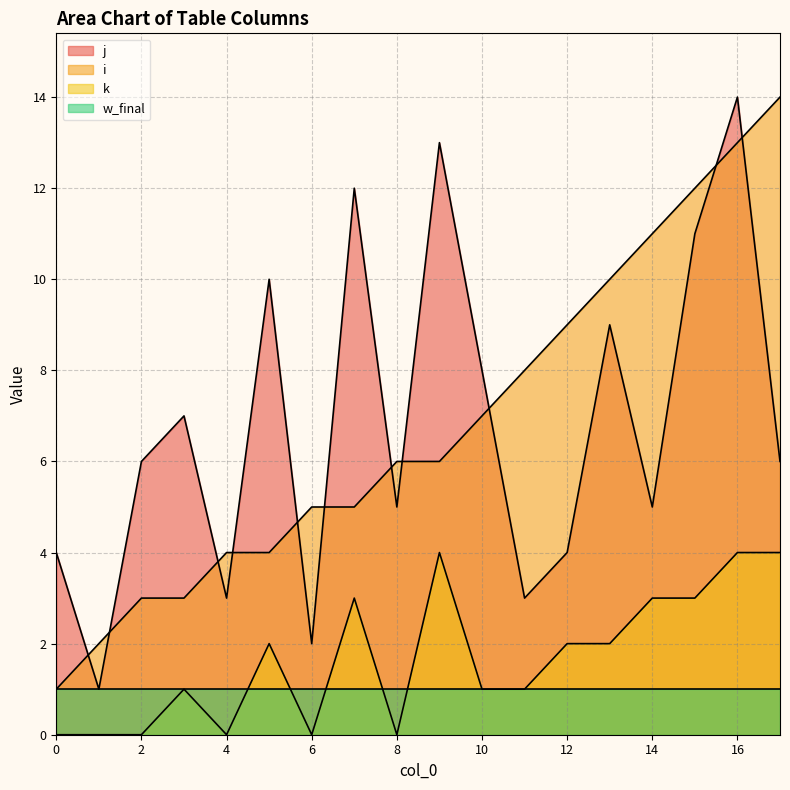

Rank the categories by j value from highest to lowest.

16, 9, 7, 15, 5, 13, 10, 3, 2, 17, 8, 14, 0, 12, 4, 11, 6, 1